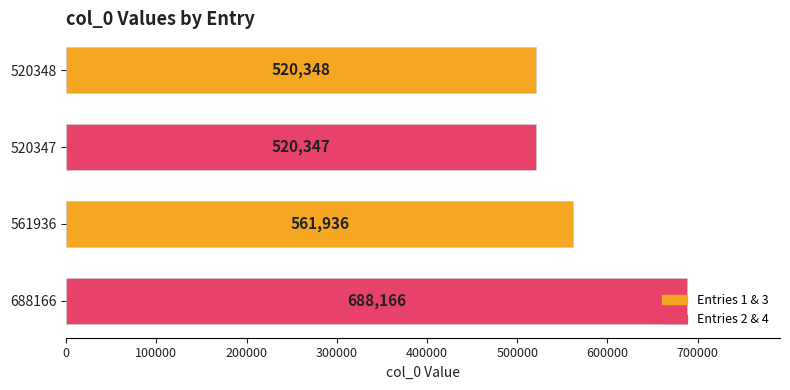

Are the bars grouped side by side (vs. stacked)?

No